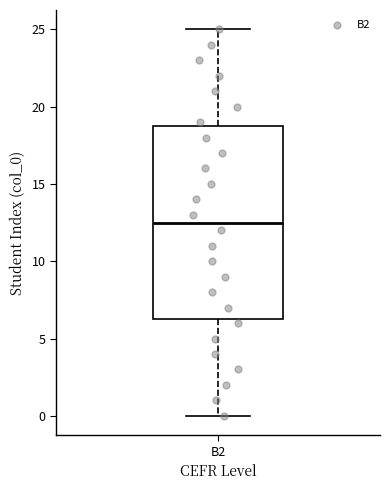

Transcribe this box plot: give where the median line is, the range the box spans, and where the two whiskers end, as read against the y-axis. The values are not printed on the chart, so give them approximately, as read against the axis.

median 12.5, box 6.5 to 19.0, whiskers 0.0 to 25.0